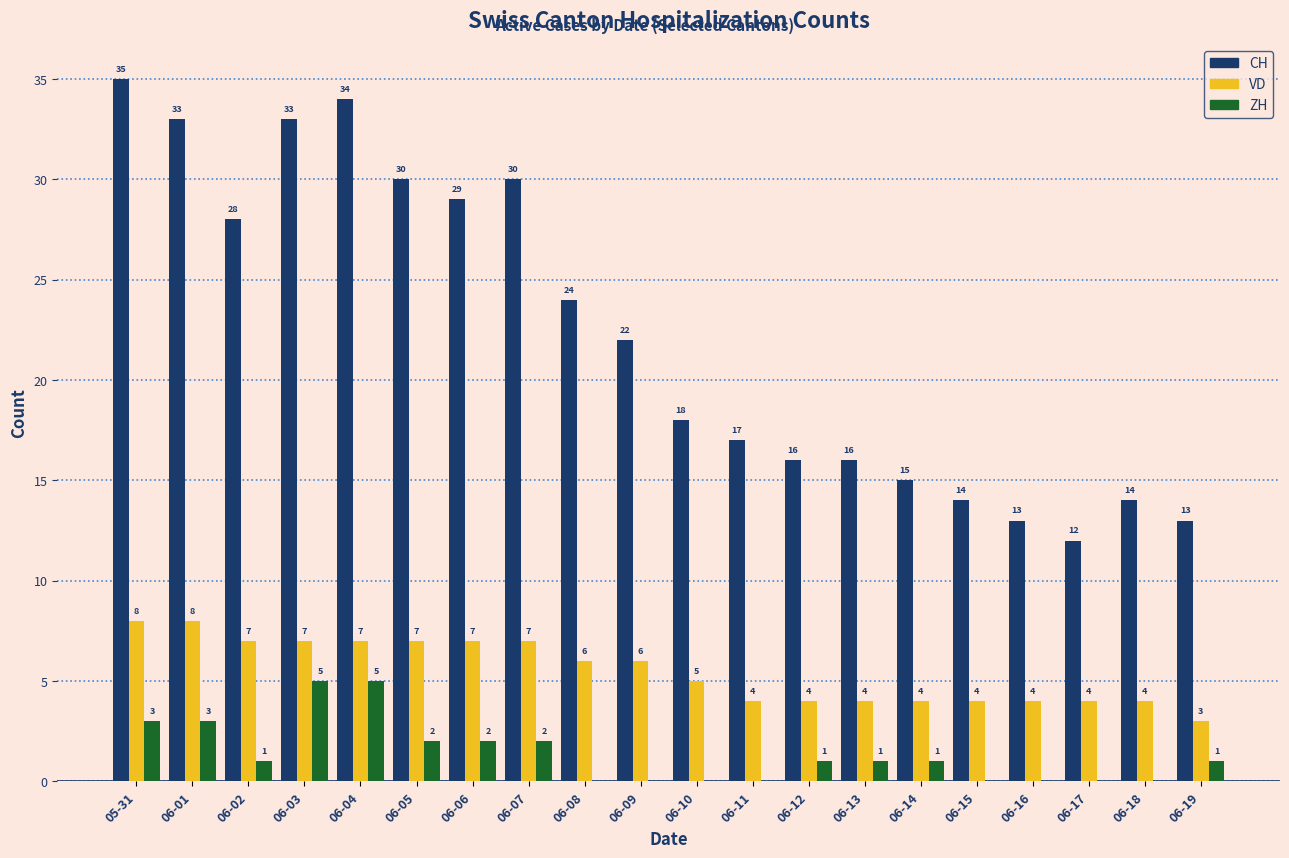

What is the maximum value shown in the chart?

35